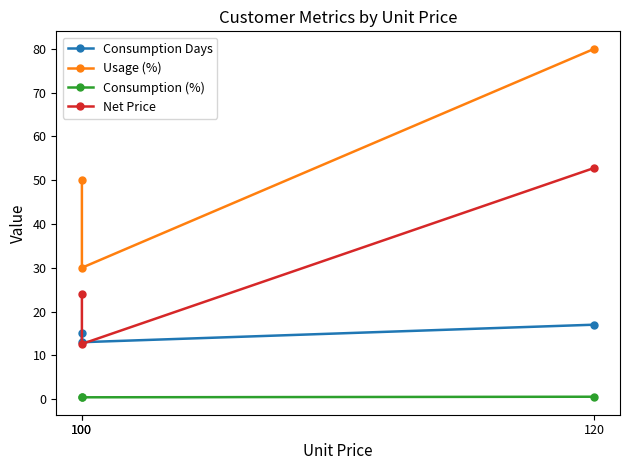

How many series are shown in this chart?

4